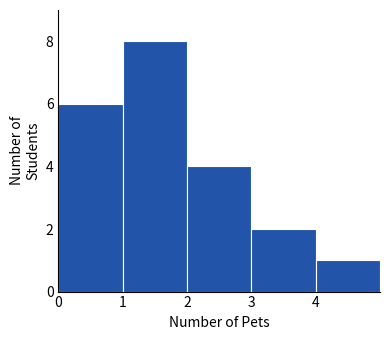

Reading left to right, list every bar in this chart as the range it spans on the x-axis followed by its height. The values are not printed on the chart, so give them approximately, as read against the axis.

0 to 1: 6
1 to 2: 8
2 to 3: 4
3 to 4: 2
4 to 5: 1